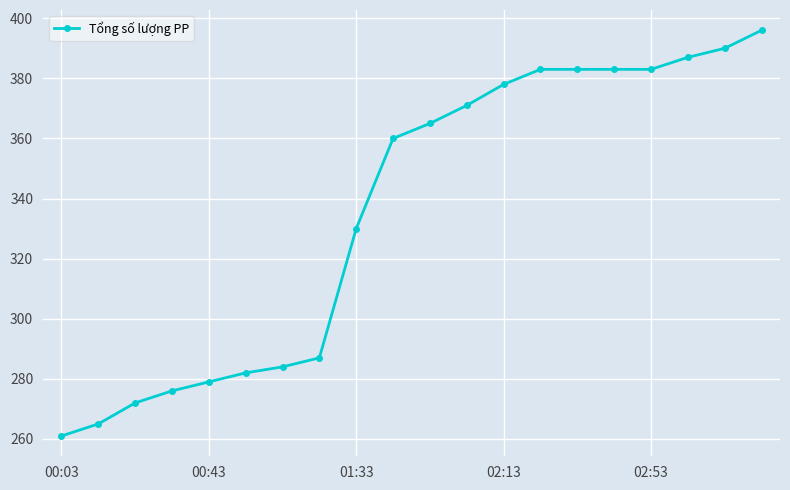

What is the value of the 18th point from the left?

387